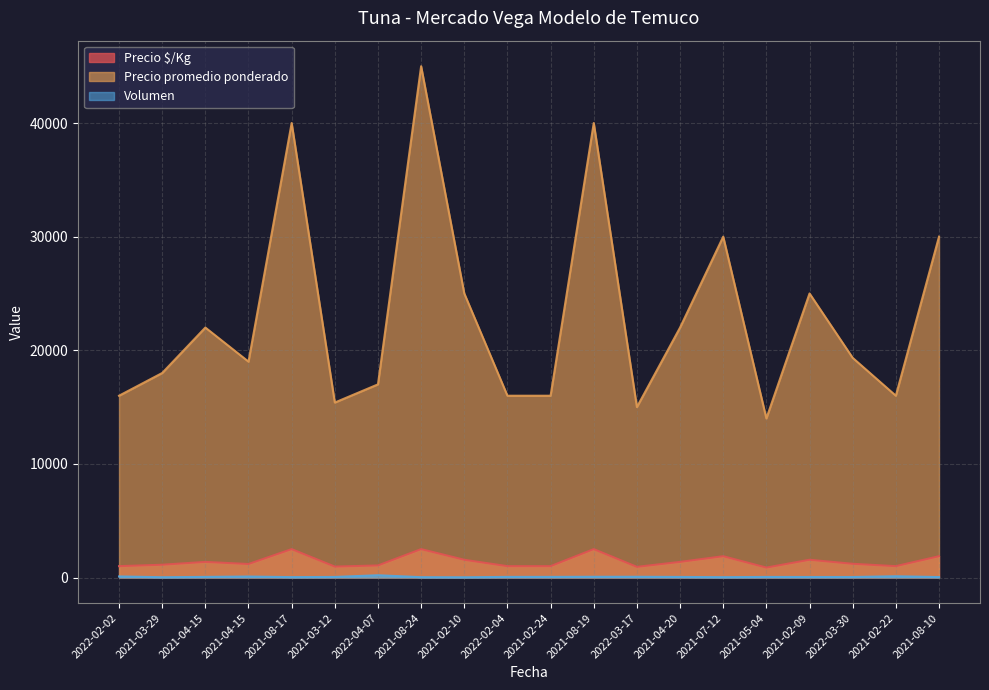

What are all the series names shown in the legend?

Precio $/Kg, Precio promedio ponderado, Volumen